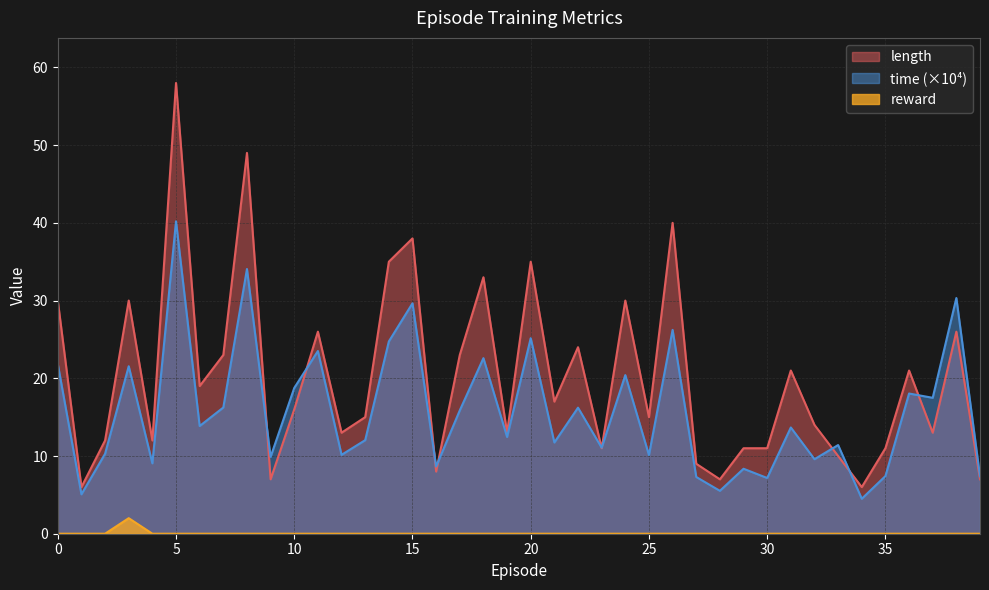

How many data points in length are less than 16?

20